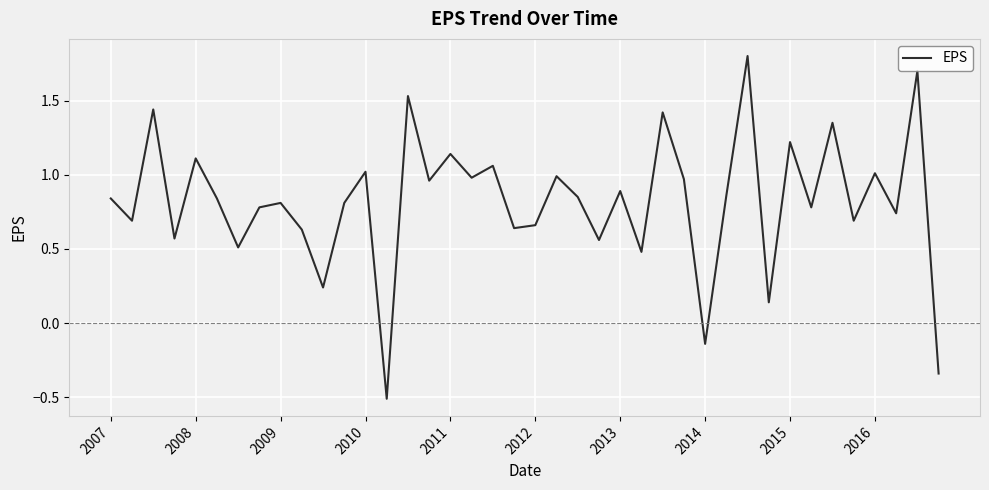

What is the minimum value shown in the chart?

-0.5